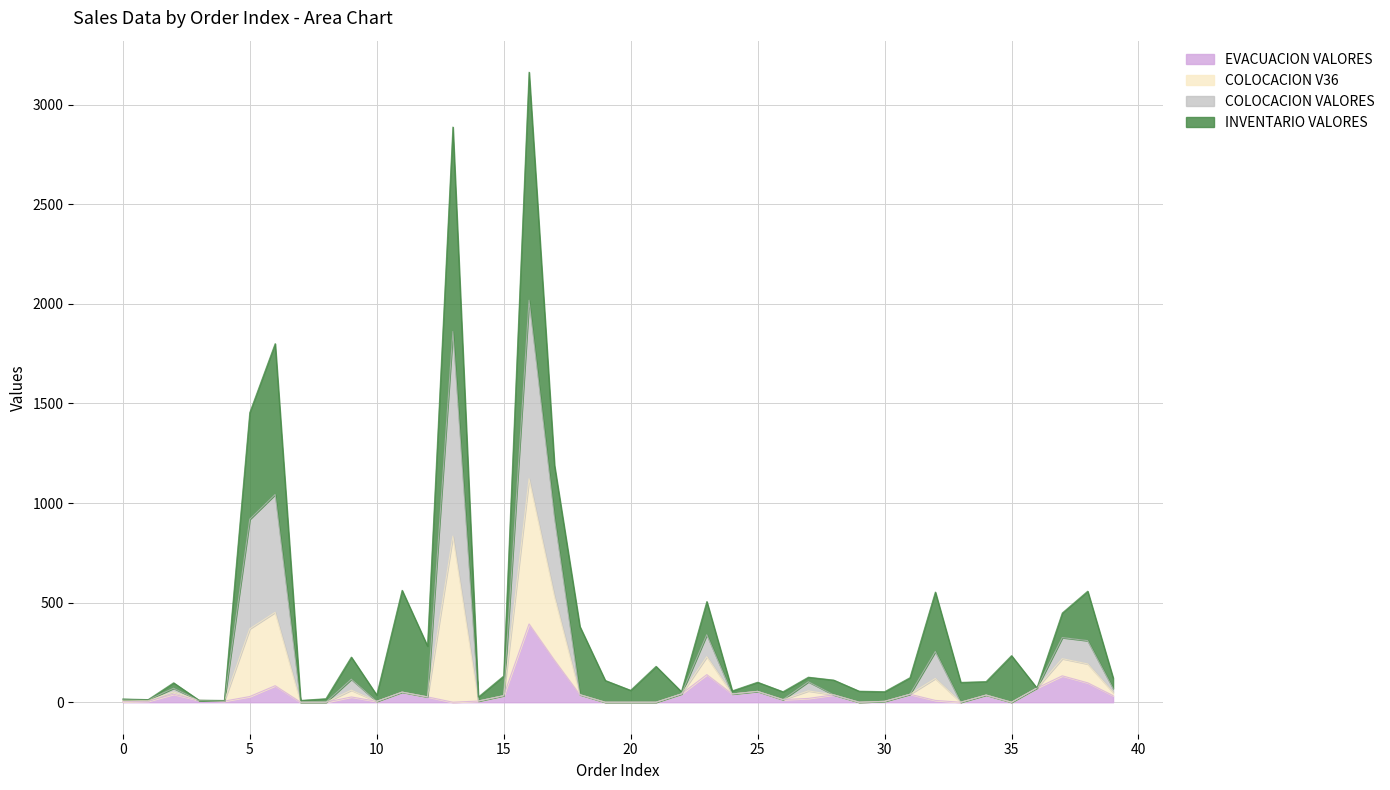

True or false: EVACUACION VALORES and COLOCACION V36 intersect in this chart.

False